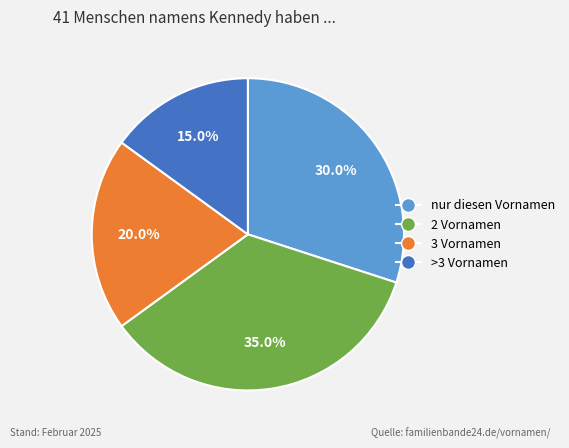

Which has a higher value, nur diesen Vornamen or 2 Vornamen?

2 Vornamen